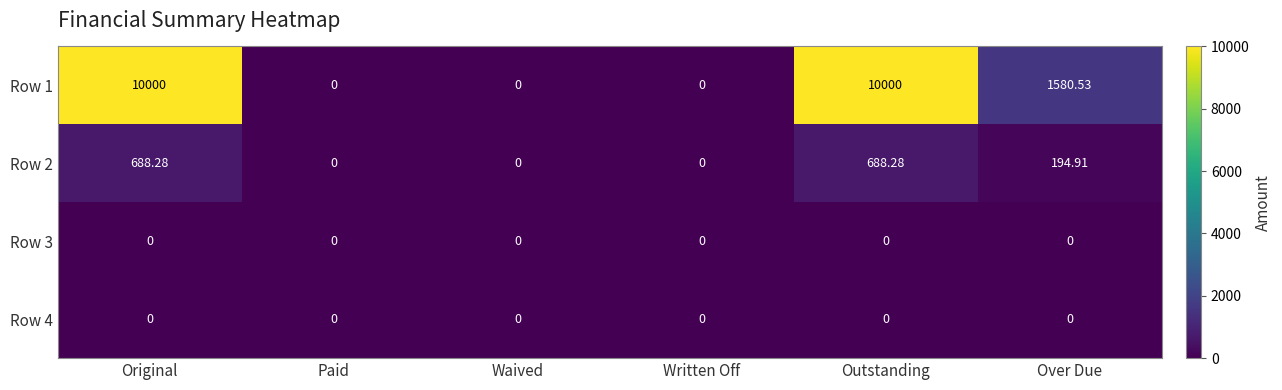

Is the value of Row 4 at Original greater than the value of Row 1 at Outstanding?

No